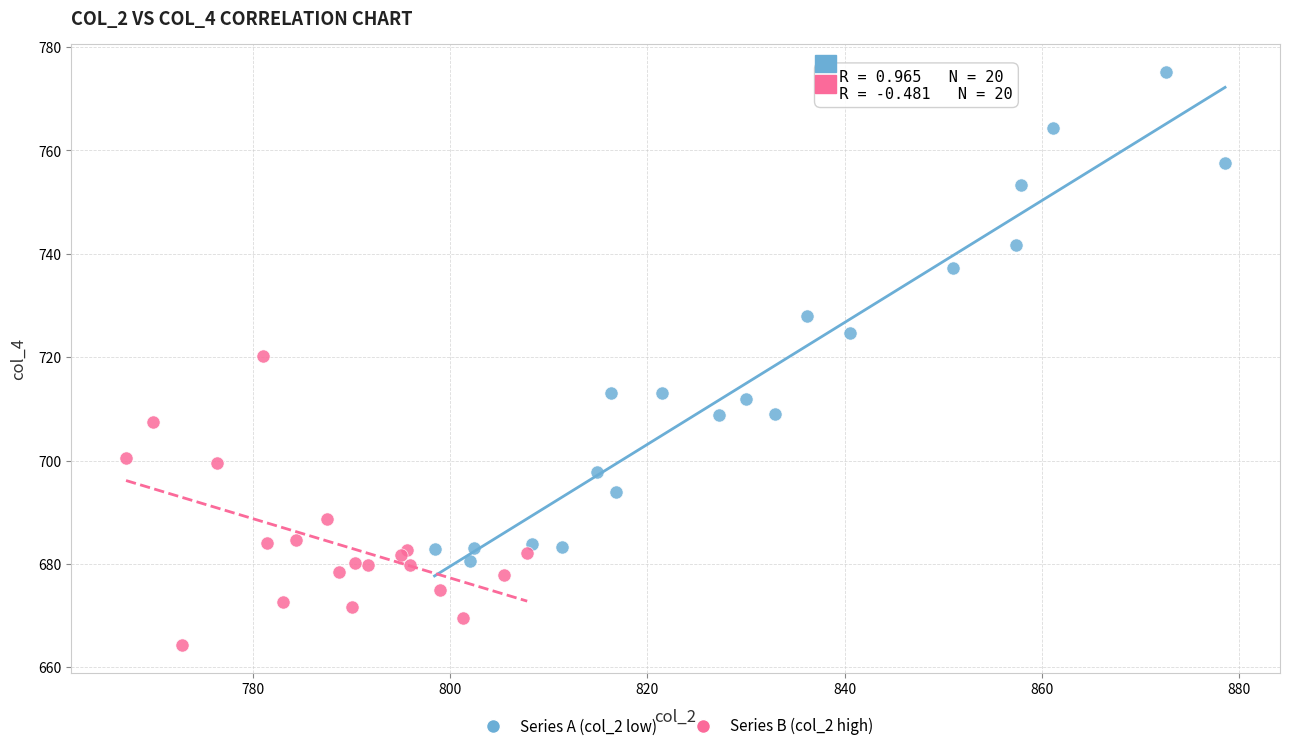

What are all the series names shown in the legend?

Series A (col_2 low), Series B (col_2 high)